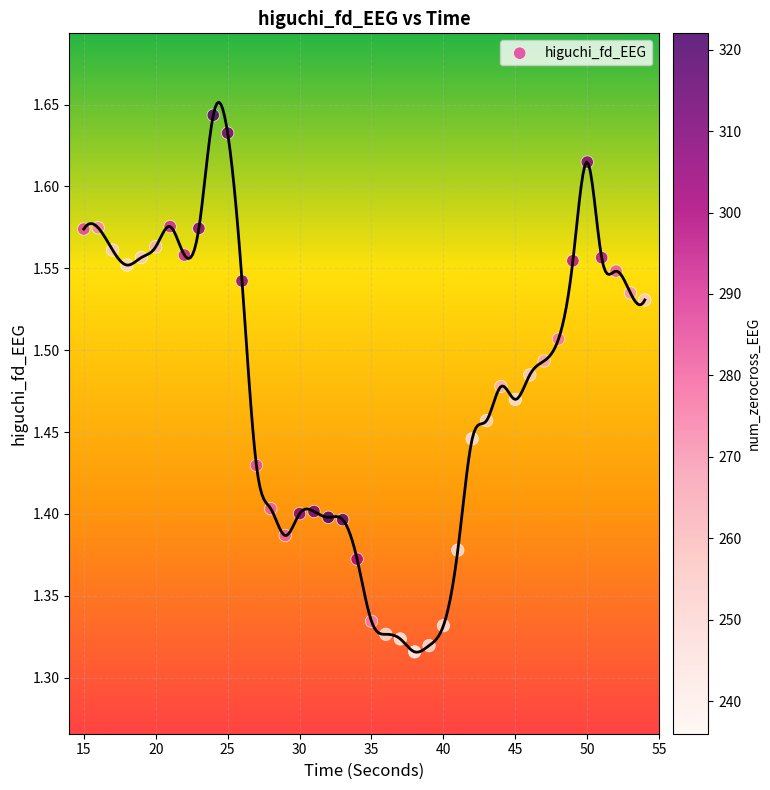

What is the range of X values (max minus min)?

39.0